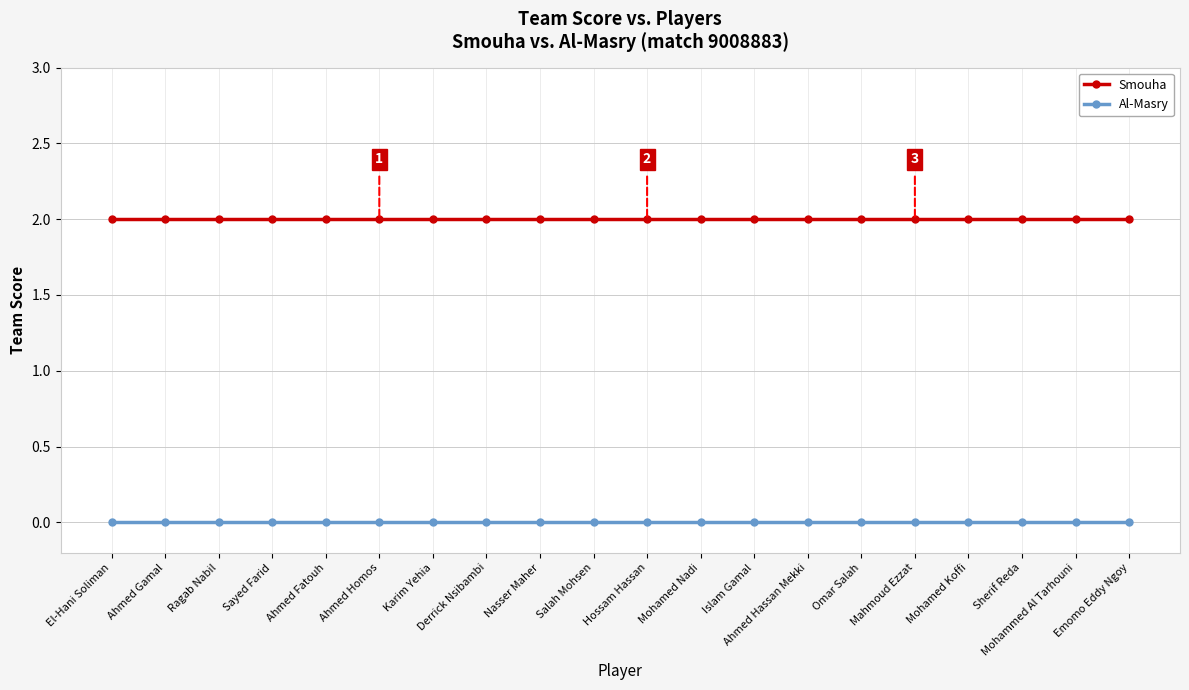

List the series in order of their overall mean, lowest first.

Al-Masry, Smouha